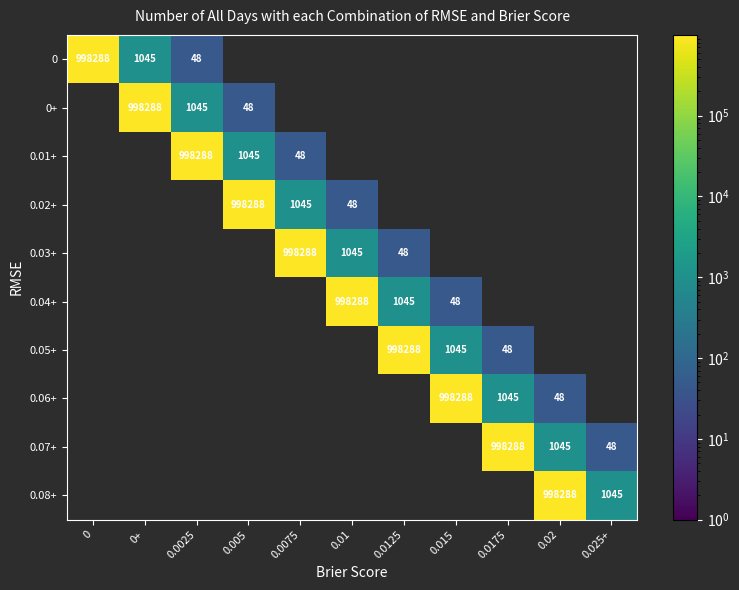

The 0 series shows 511 at 0+. True or false?

False